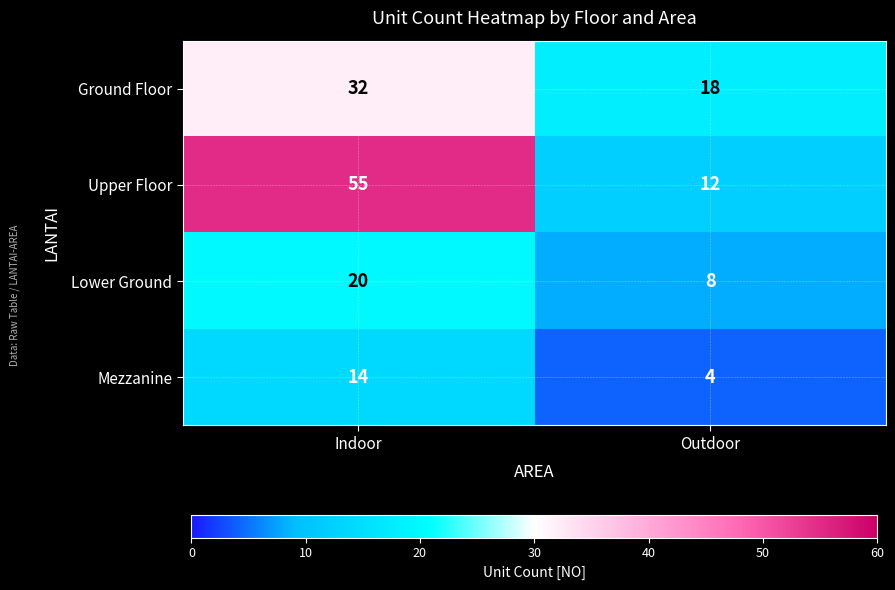

What is the average value of the Ground Floor series?

25